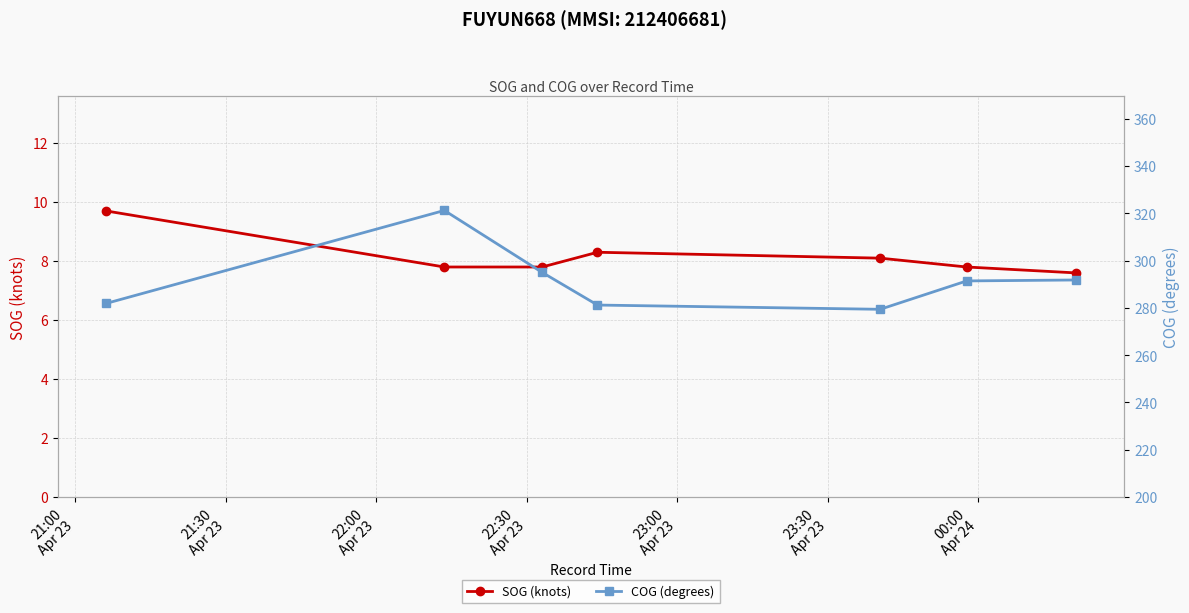

In SOG (knots), how many points are higher than both neighbors (excluding endpoints)?

1